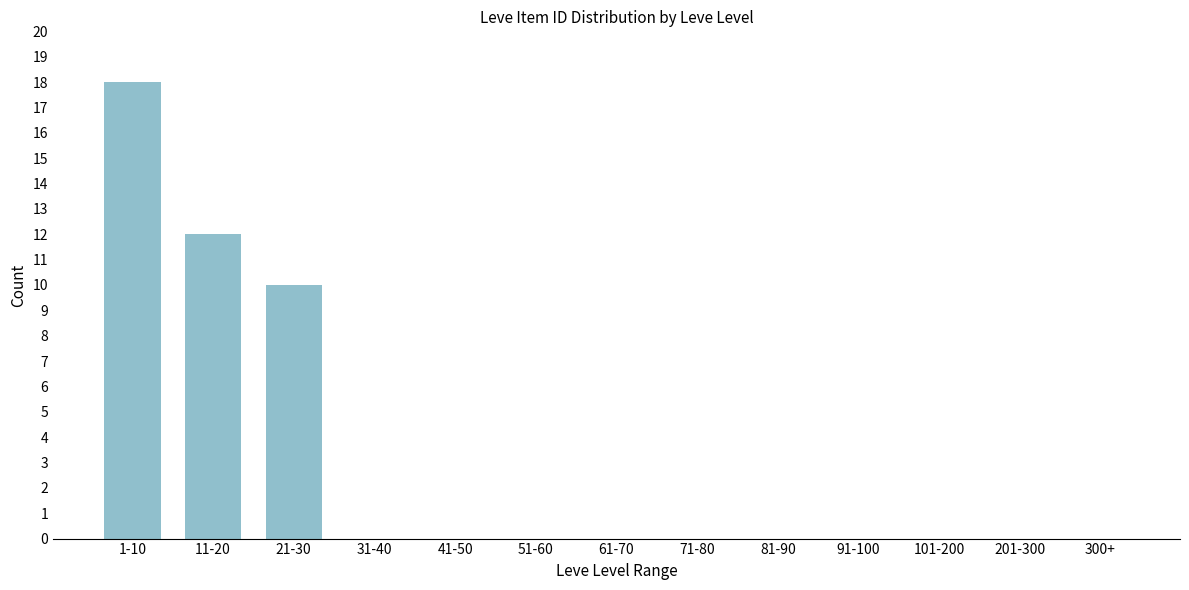

Reading left to right, list all the values displayed in this chart.

1-10=18	11-20=12	21-30=10	31-40=0	41-50=0	51-60=0	61-70=0	71-80=0	81-90=0	91-100=0	101-200=0	201-300=0	300+=0